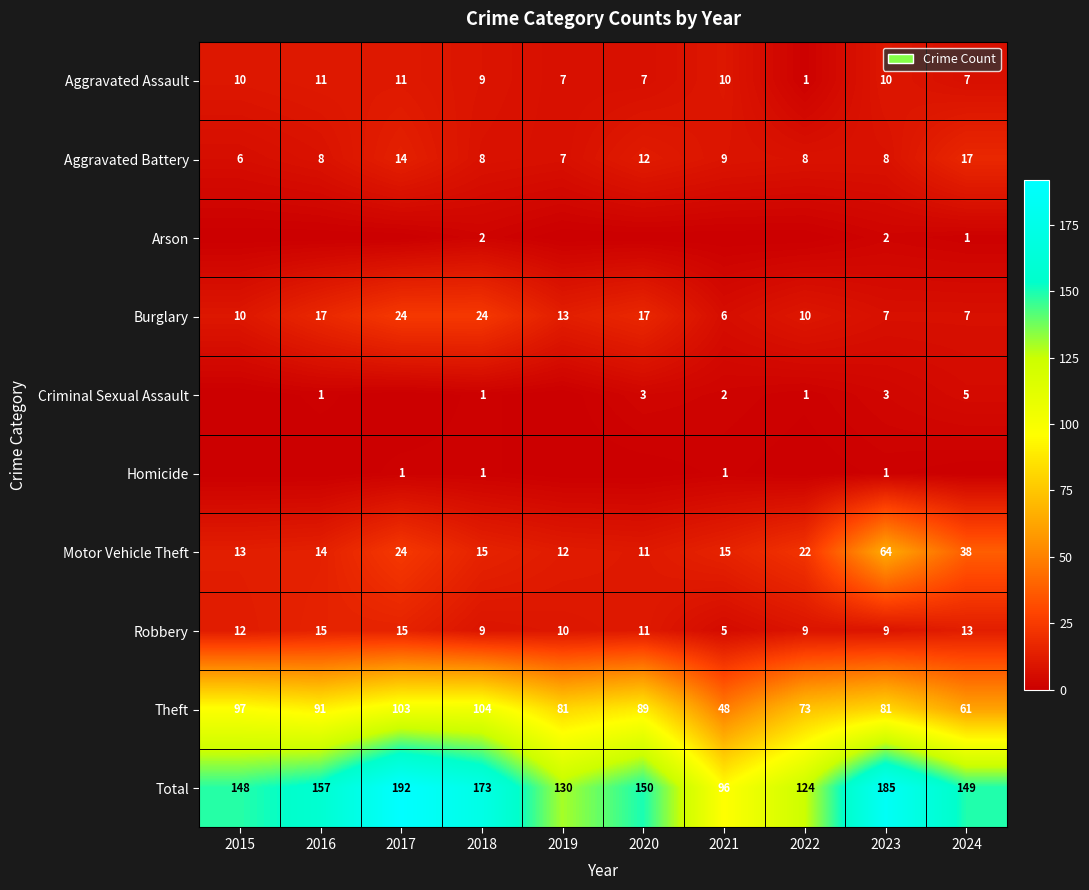

At which category is the sum across all series the highest?

2017